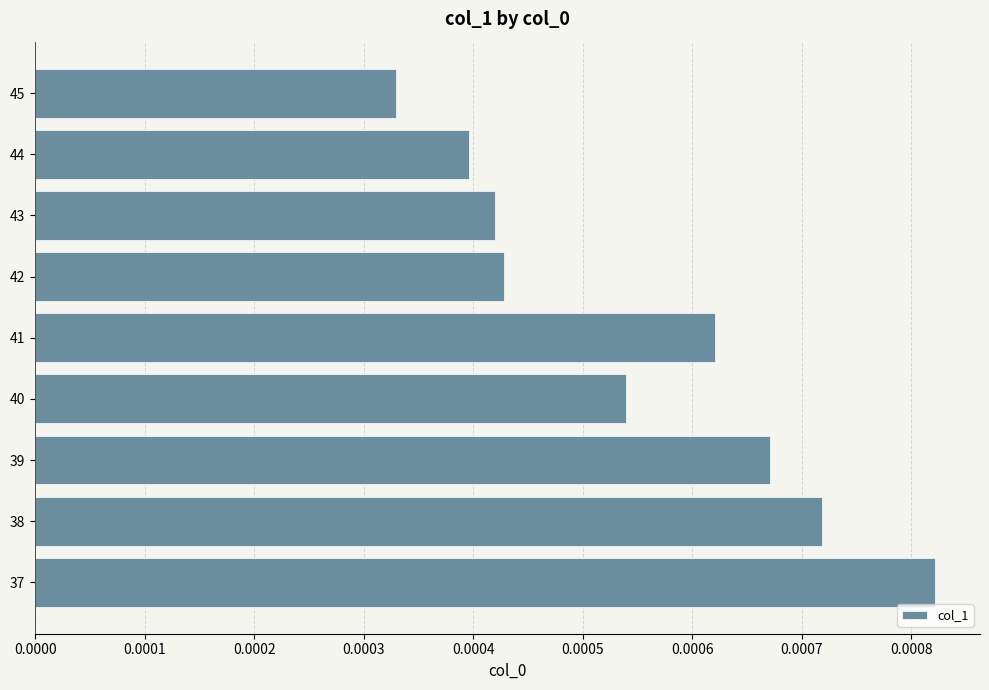

List the labels in order of value, largest first.

37, 38, 39, 41, 40, 42, 43, 44, 45